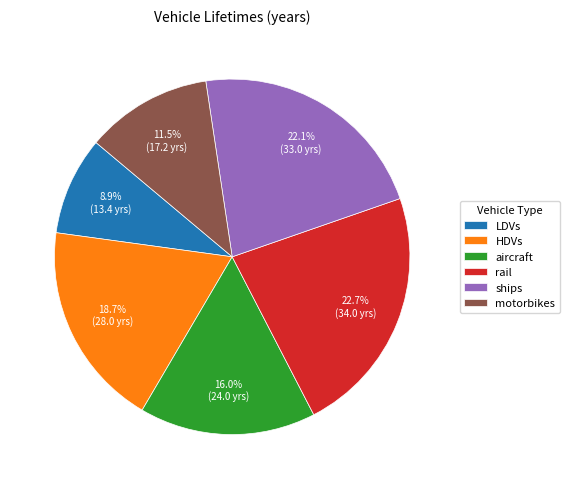

Is rail the majority of the pie?

No